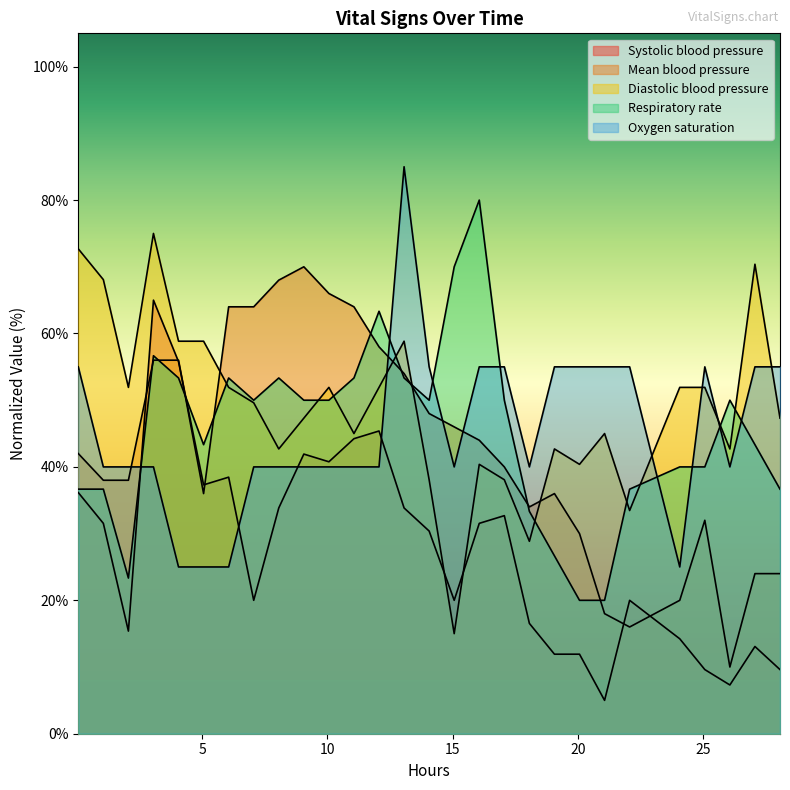

Which series has the widest spread of values?

Systolic blood pressure